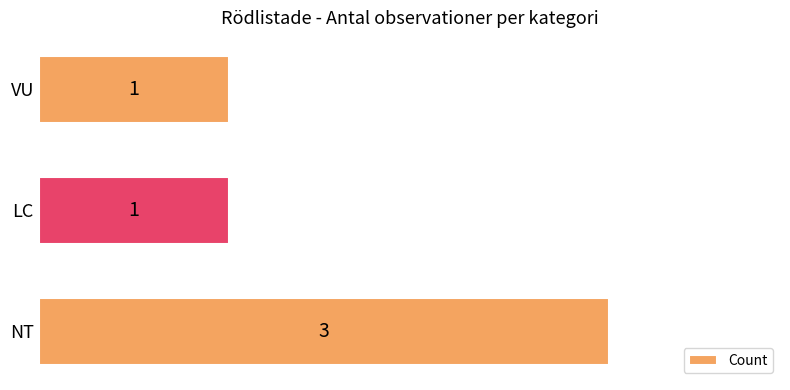

Which has a higher value, VU or NT?

NT